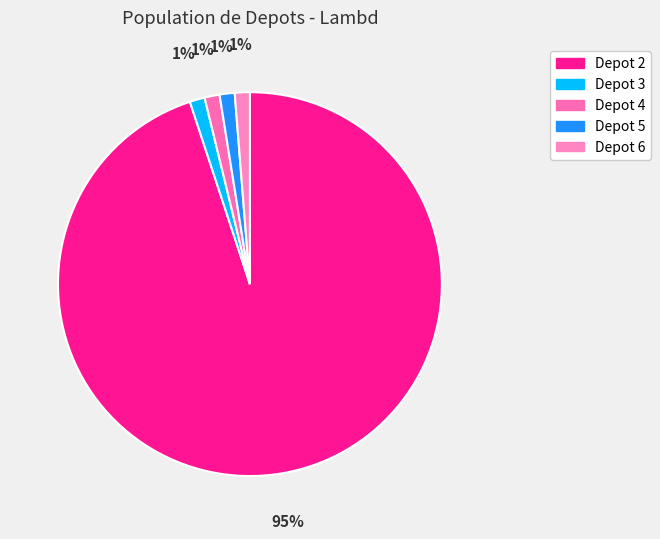

To the nearest percent, what percentage of the pie is Depot 3?

1%